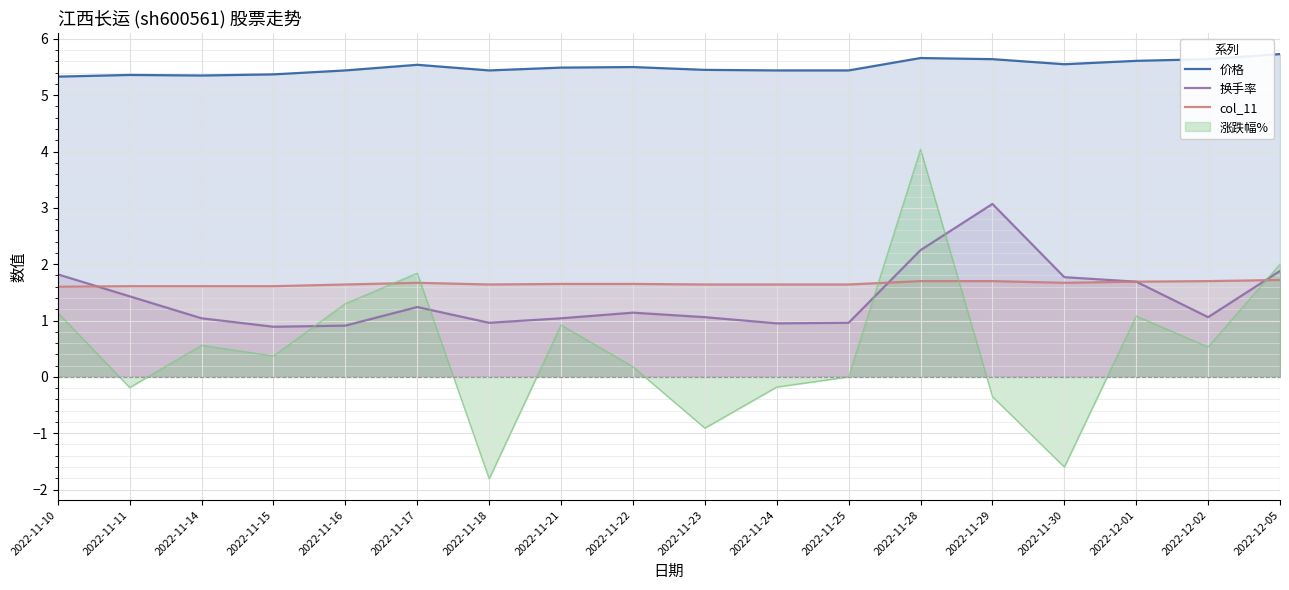

In col_11, how many points are lower than both neighbors (excluding endpoints)?

2